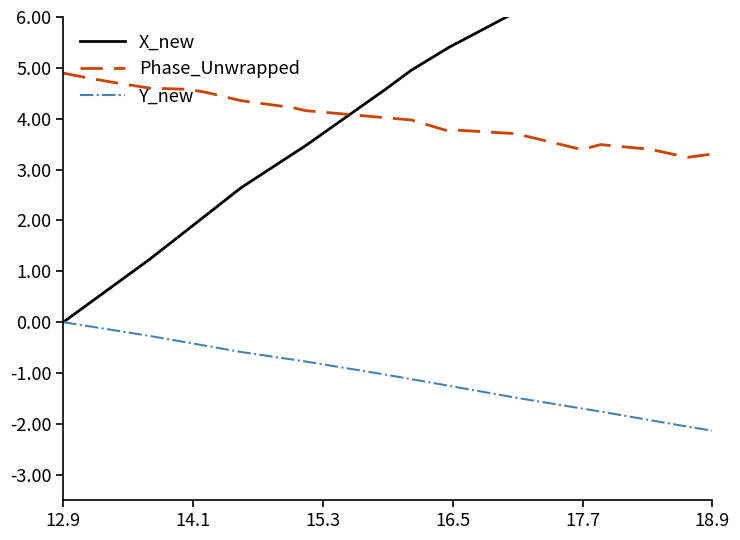

True or false: Y_new and Phase_Unwrapped cross at least once.

False